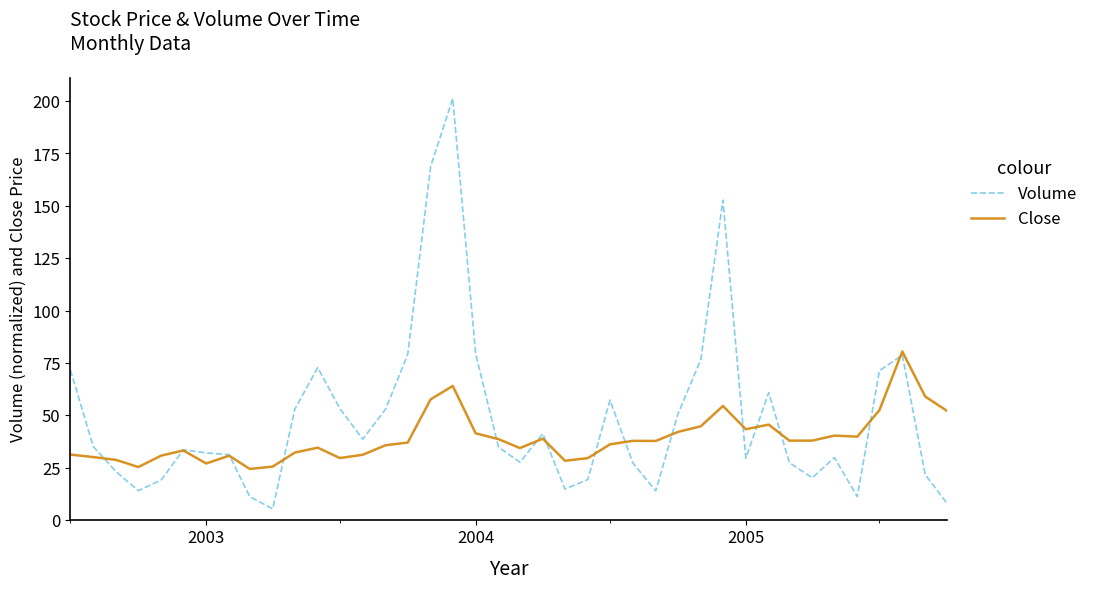

Which series has the largest total across all categories?

Volume